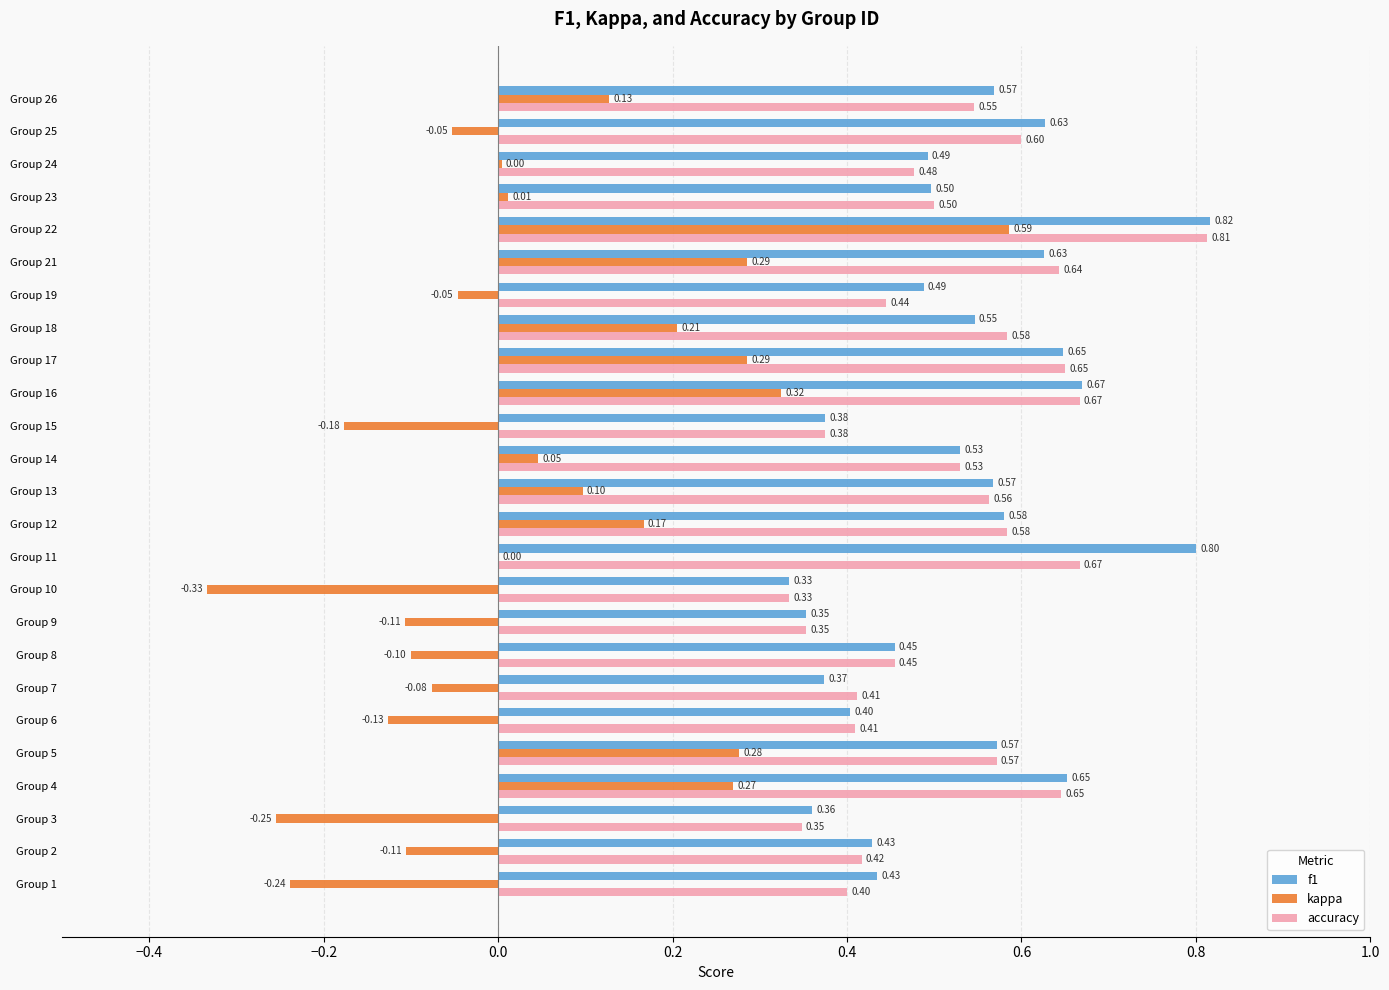

Which series has the largest total across all categories?

f1